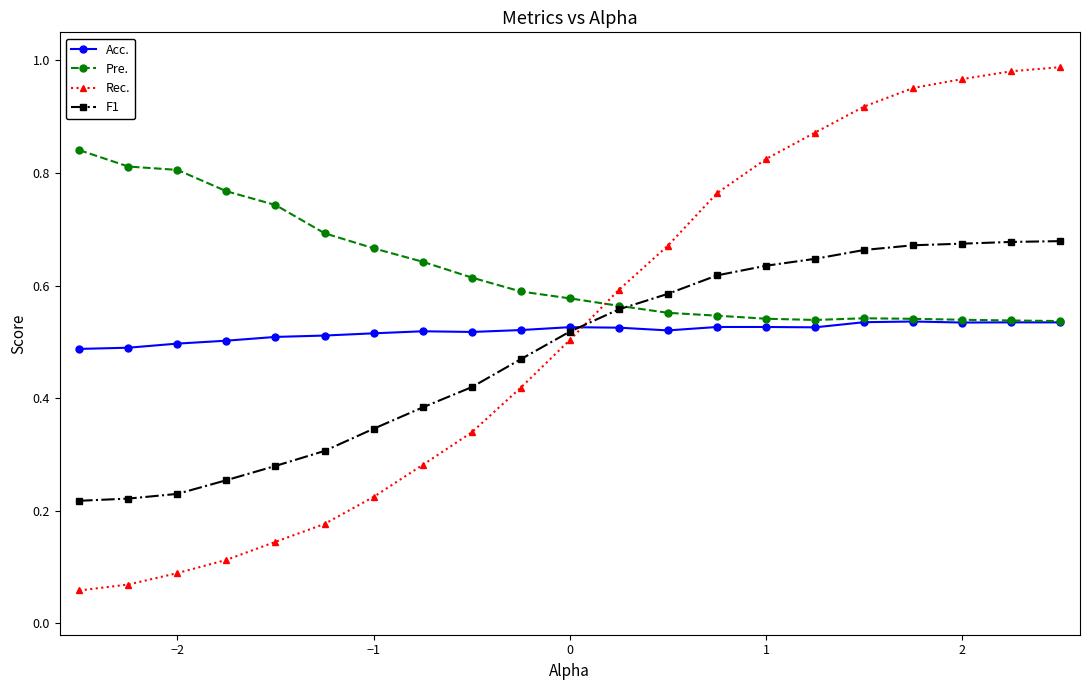

At how many categories does at least one series exceed 0?

21